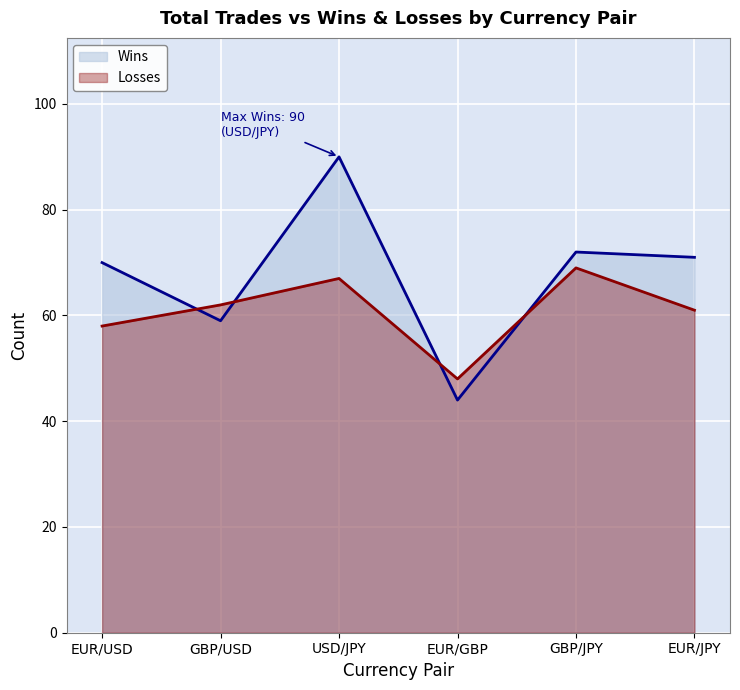

Reading left to right, list all the values displayed in this chart.

Wins: EUR/USD=70	GBP/USD=59	USD/JPY=90	EUR/GBP=44	GBP/JPY=72	EUR/JPY=71
Losses: EUR/USD=58	GBP/USD=62	USD/JPY=67	EUR/GBP=48	GBP/JPY=69	EUR/JPY=61